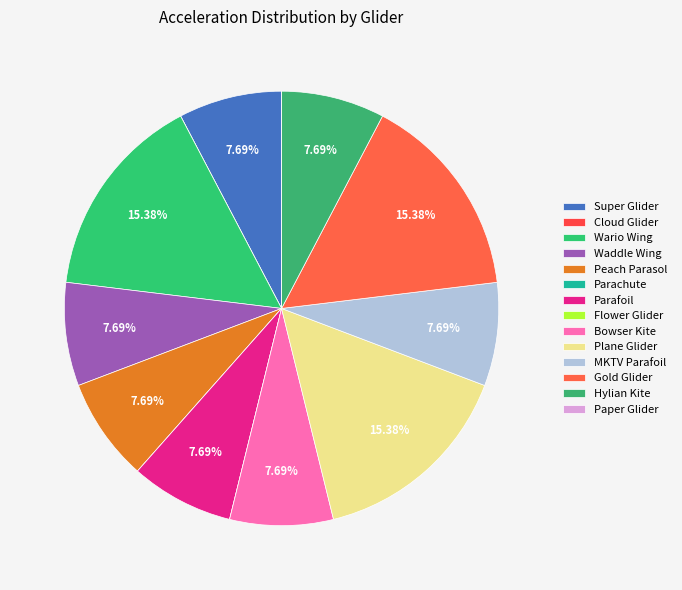

Is the sum of Paper Glider and Plane Glider greater than half?

No